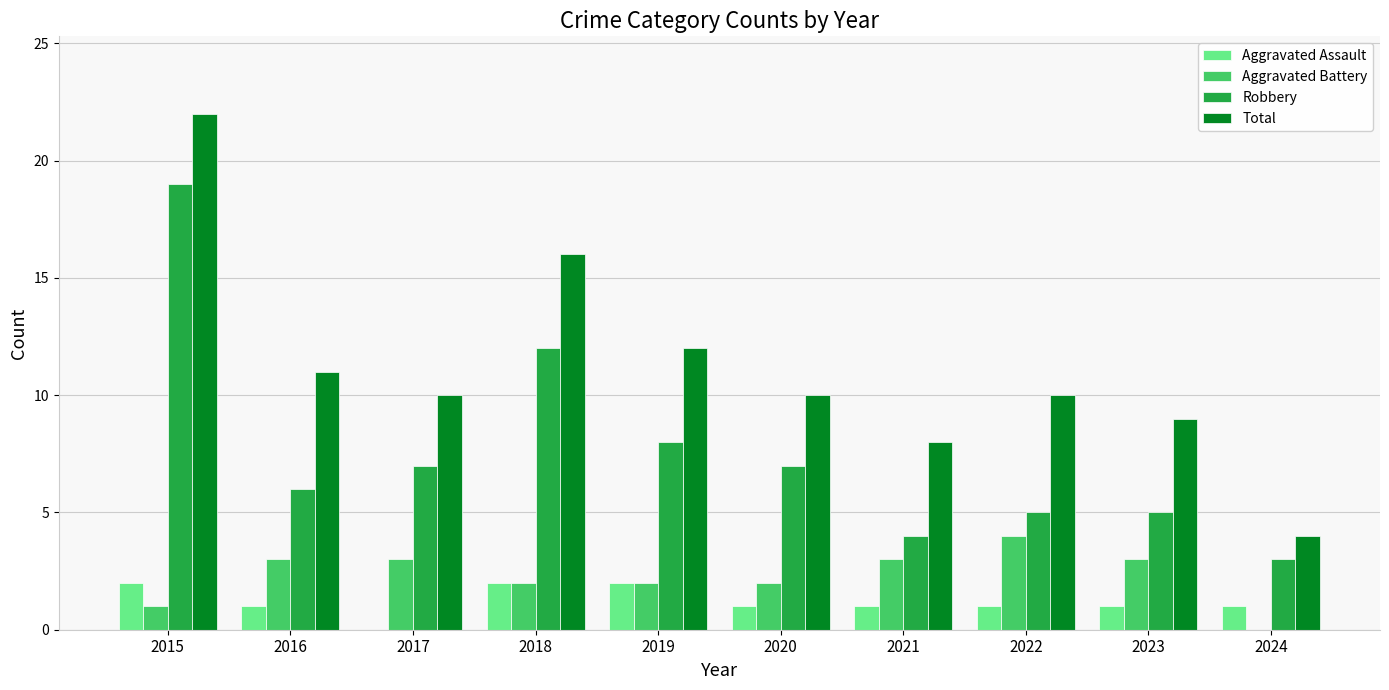

Are the bars grouped side by side (vs. stacked)?

Yes